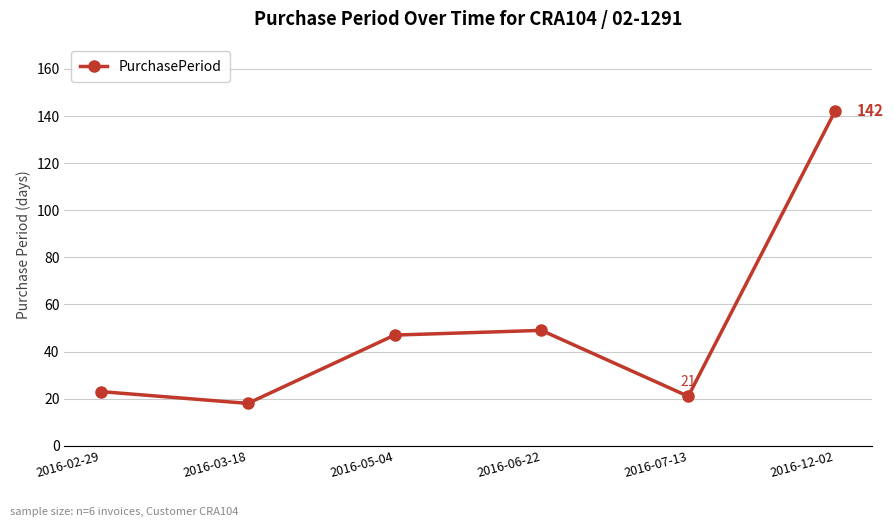

What is the label of the 6th point from the left?

2016-12-02